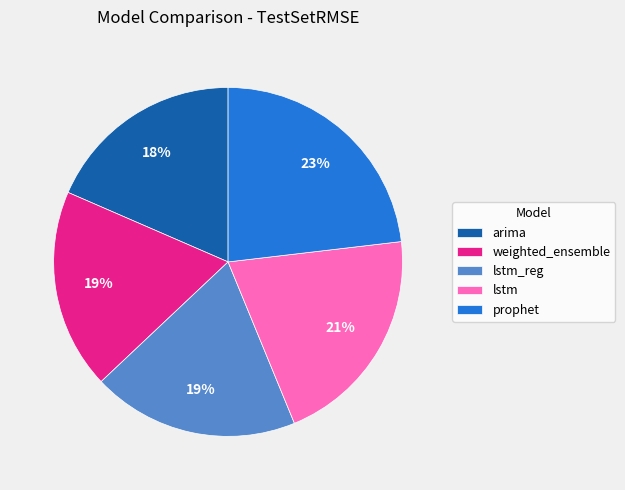

Is there any slice that represents more than half of the pie?

No